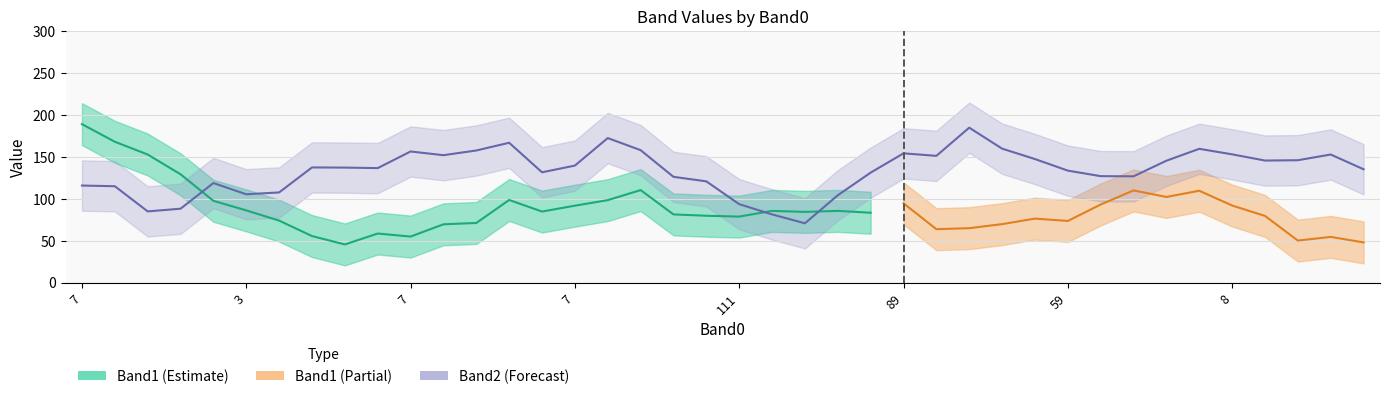

True or false: Band1 and Band2 intersect in this chart.

True